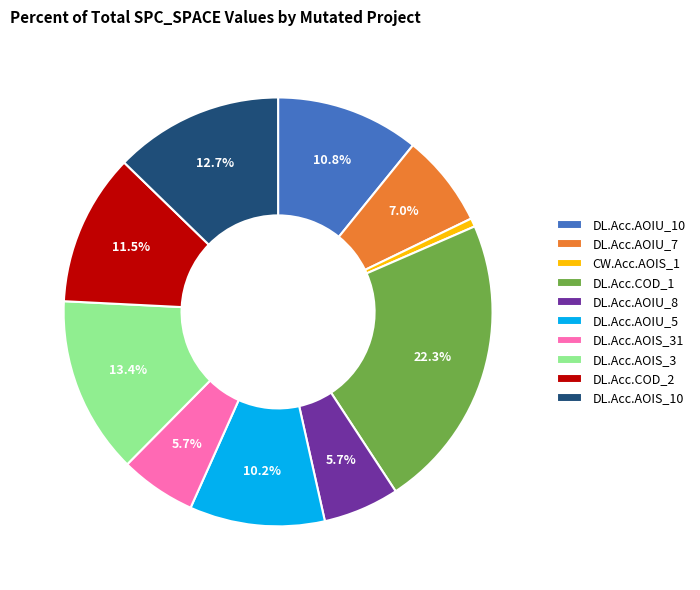

What is the largest slice in the pie chart?

DL.Acc.COD_1